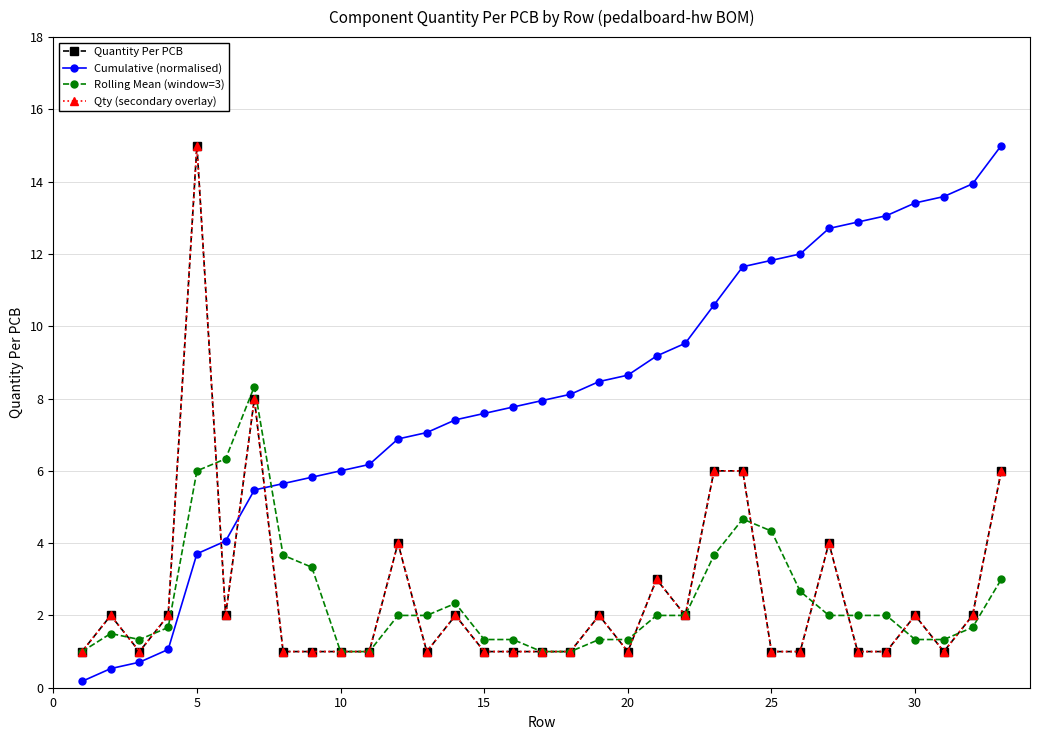

Is this an area chart (filled region under the line)?

No